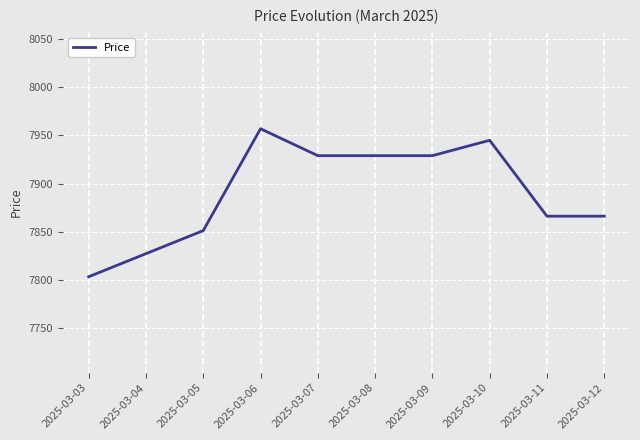

Reading right to left, what are all the values shown in this chart?

7866	7866	7945	7929	7929	7929	7957	7851	7827	7803